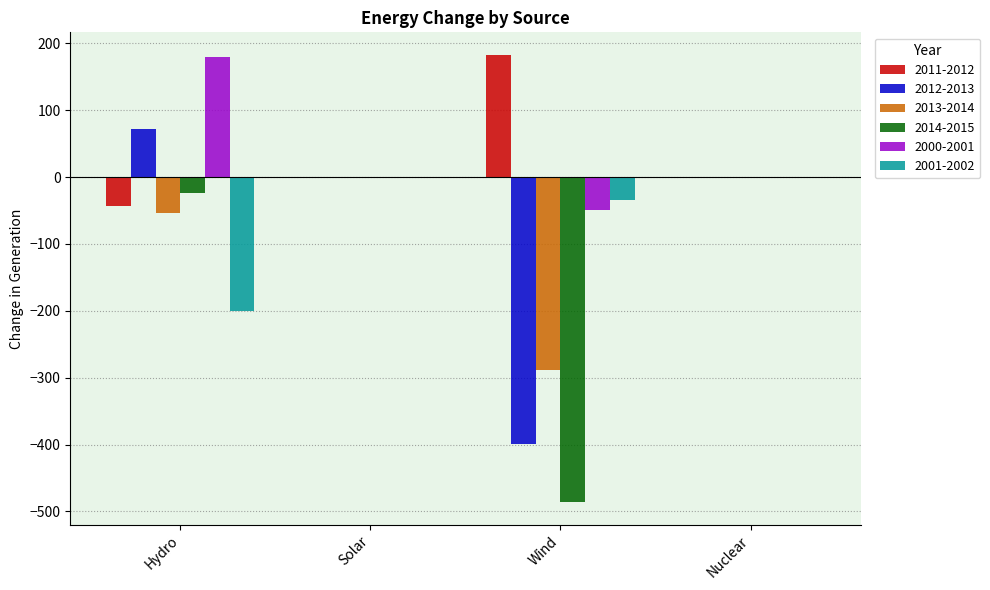

How many distinct data groups are displayed?

6